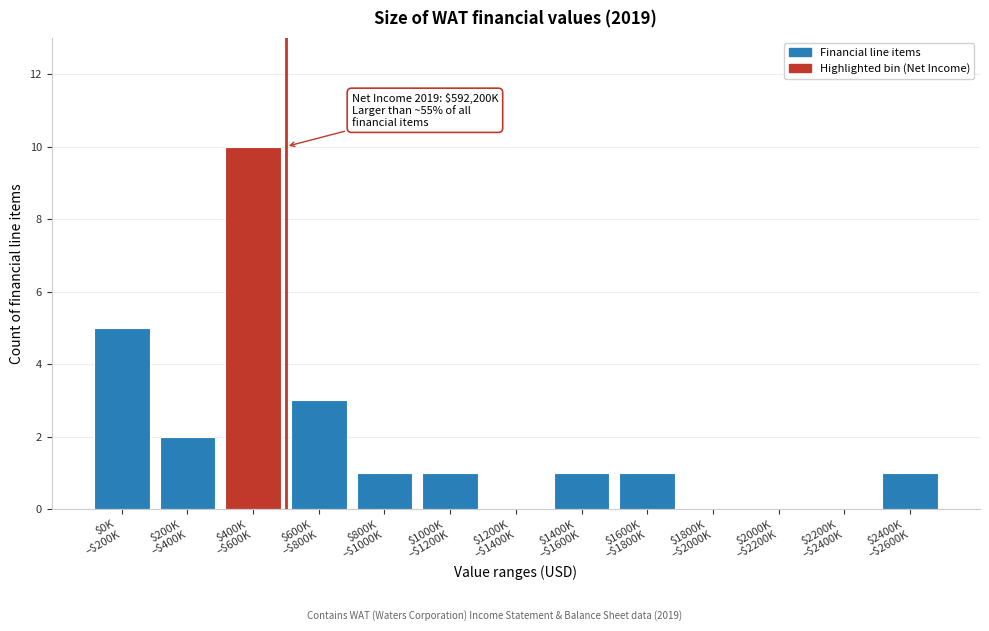

What is the maximum value shown in the chart?

10